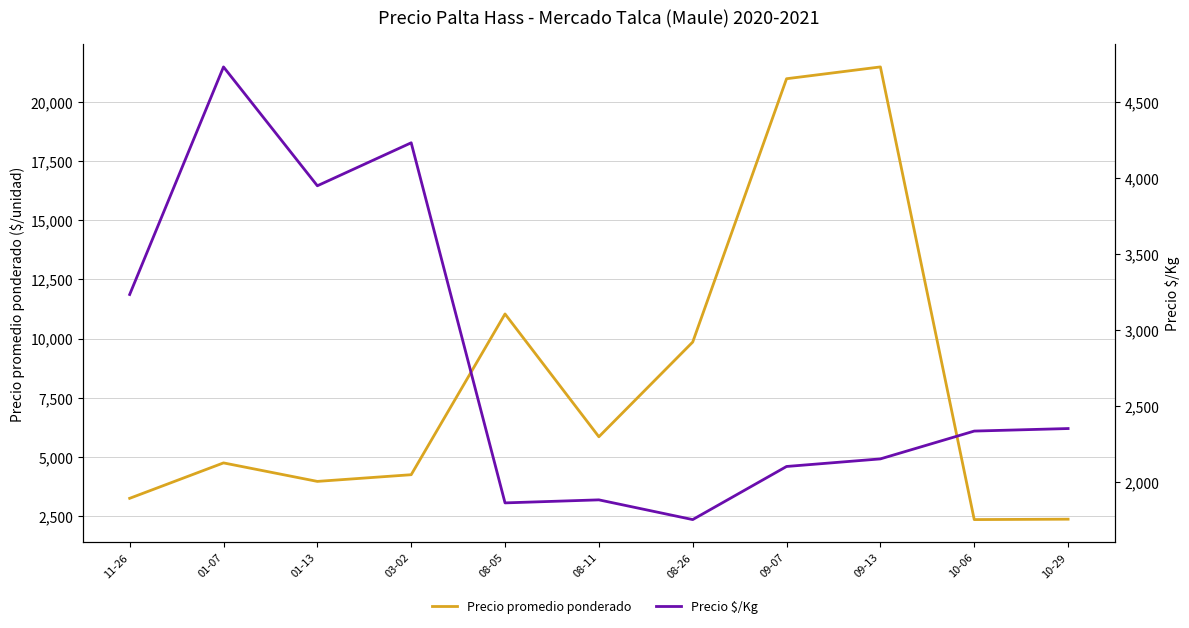

Rank the series by their average value, from lowest to highest.

Precio $/Kg, Precio promedio ponderado